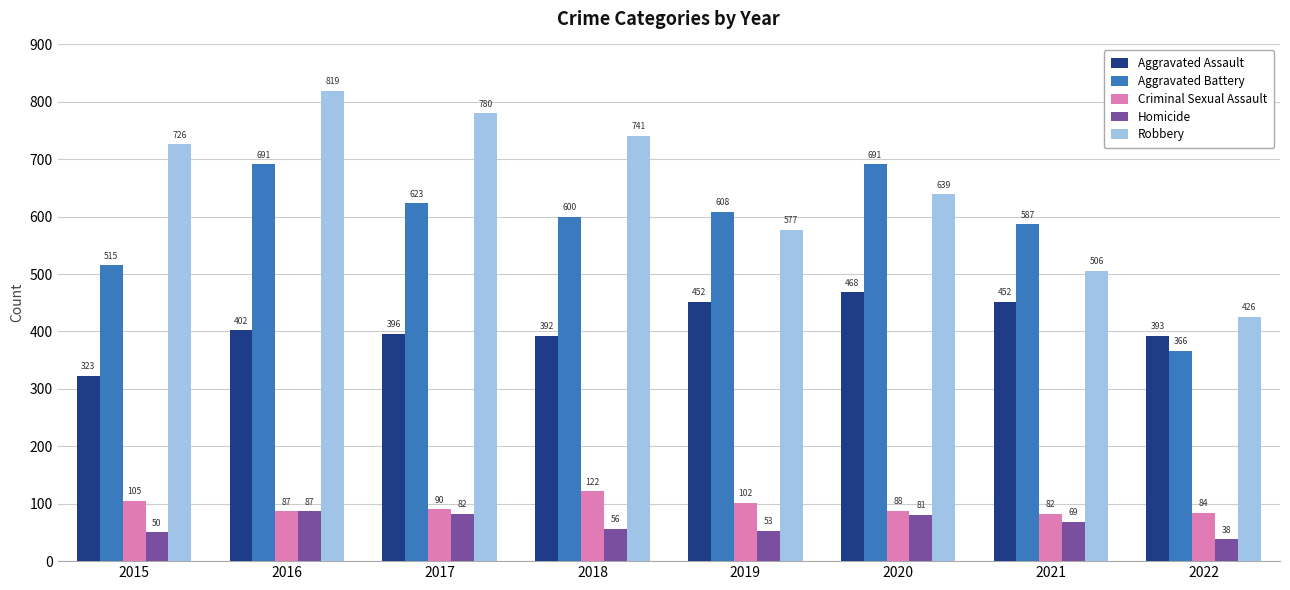

What is the value of the Robbery bar at the 2nd from the left?

819